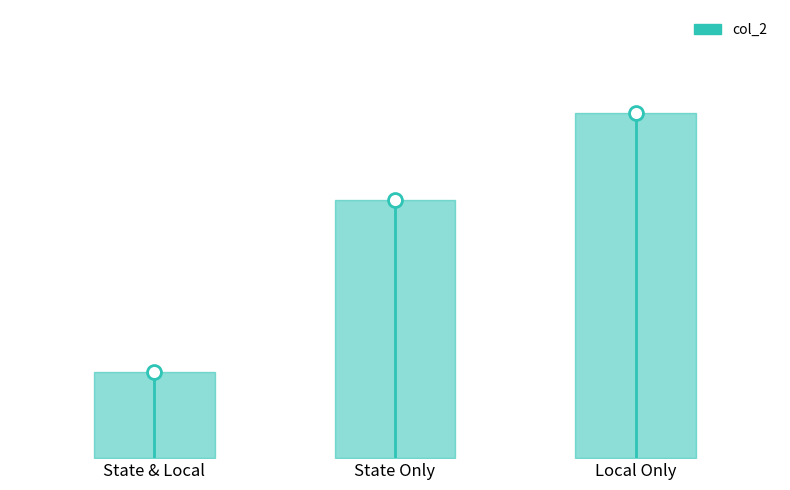

Where is the data nearest to the value 2?

State & Local